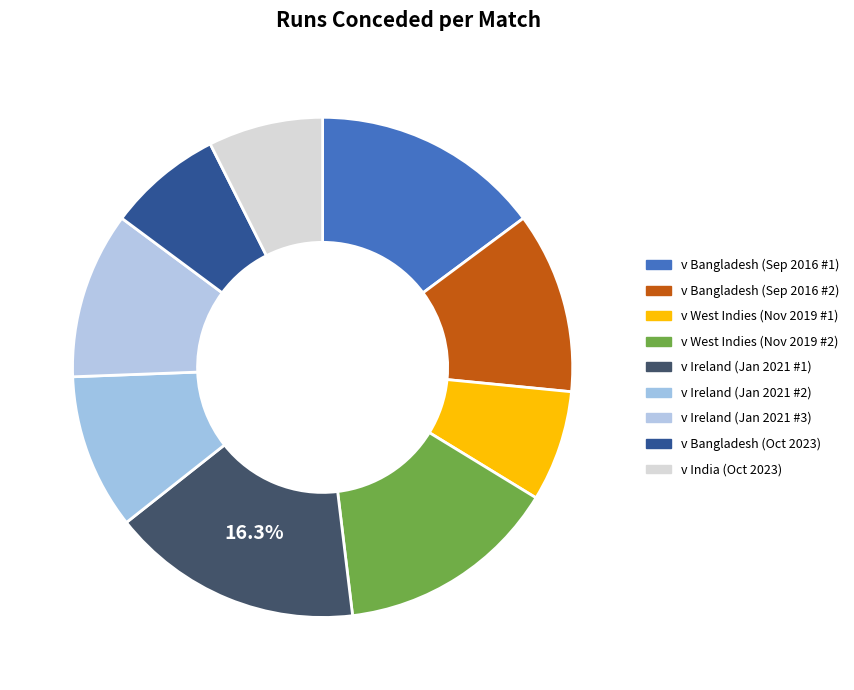

To the nearest percent, what is the average slice percentage?

11%